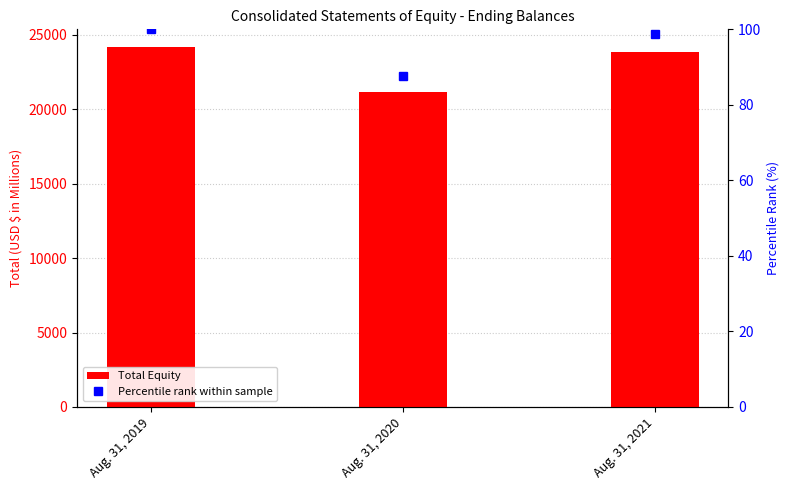

What is the maximum value shown in the chart?

24152.0